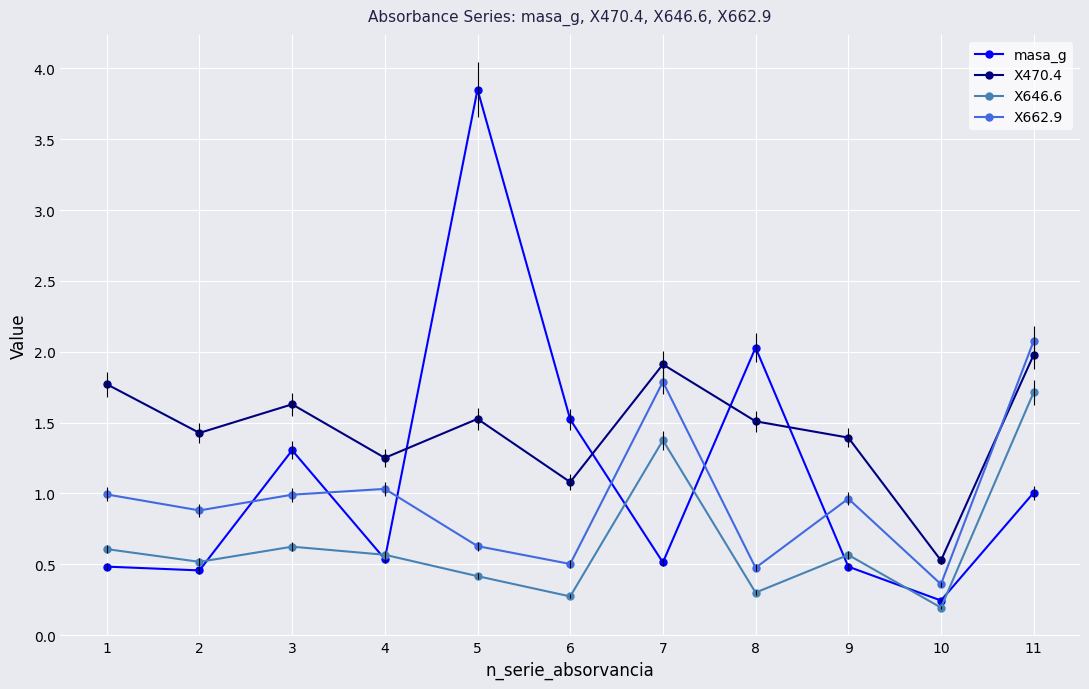

At which category is the sum across all series the highest?

11